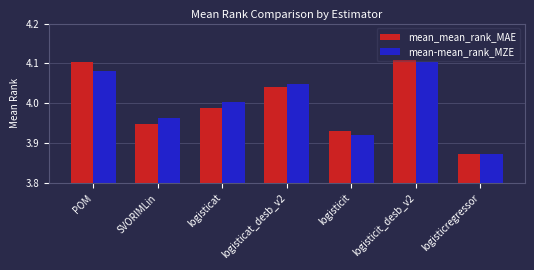

At which label does mean_mean_rank_MAE reach its minimum?

logisticregressor